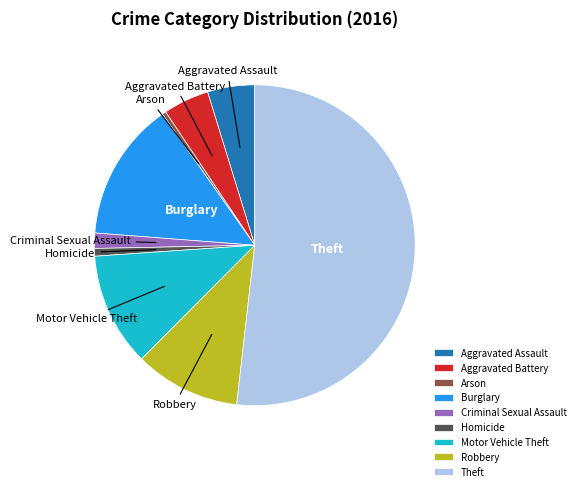

Between Aggravated Battery and Motor Vehicle Theft, which is larger?

Motor Vehicle Theft